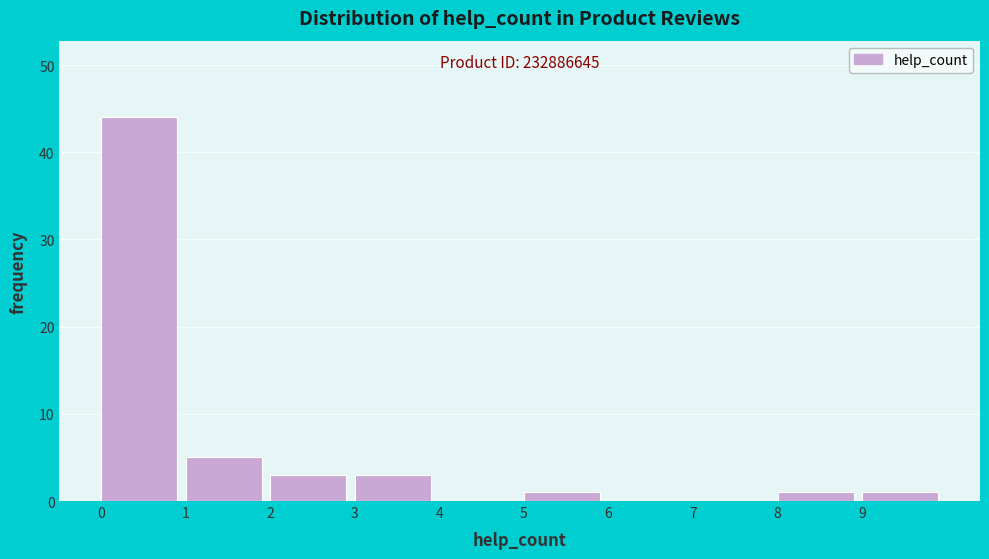

Over which range of the x-axis is the bar tallest?

0 to 1